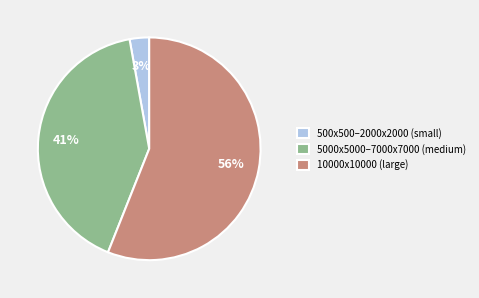

True or false: 10000x10000 (large) accounts for 56% of the total.

True